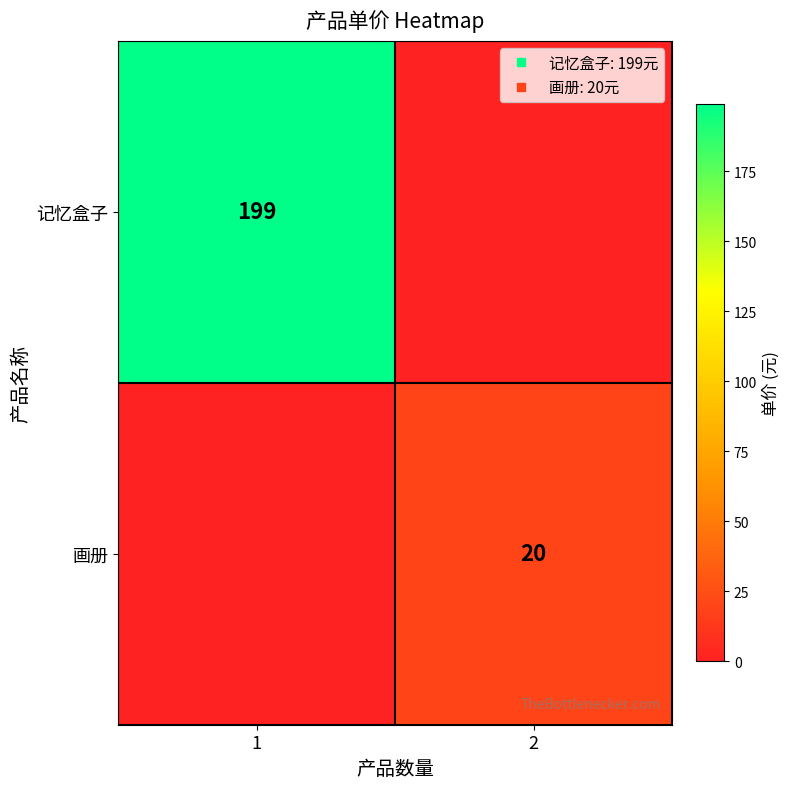

List the series in order of their peak value, lowest first.

画册, 记忆盒子